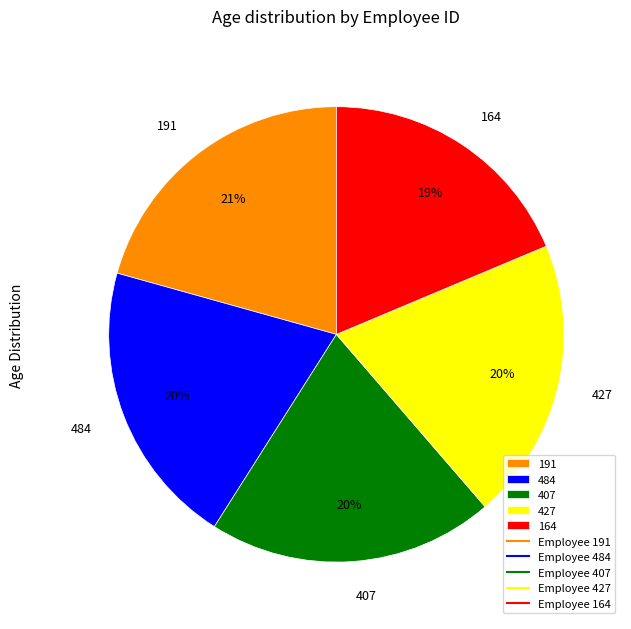

Which slice is the smallest?

164